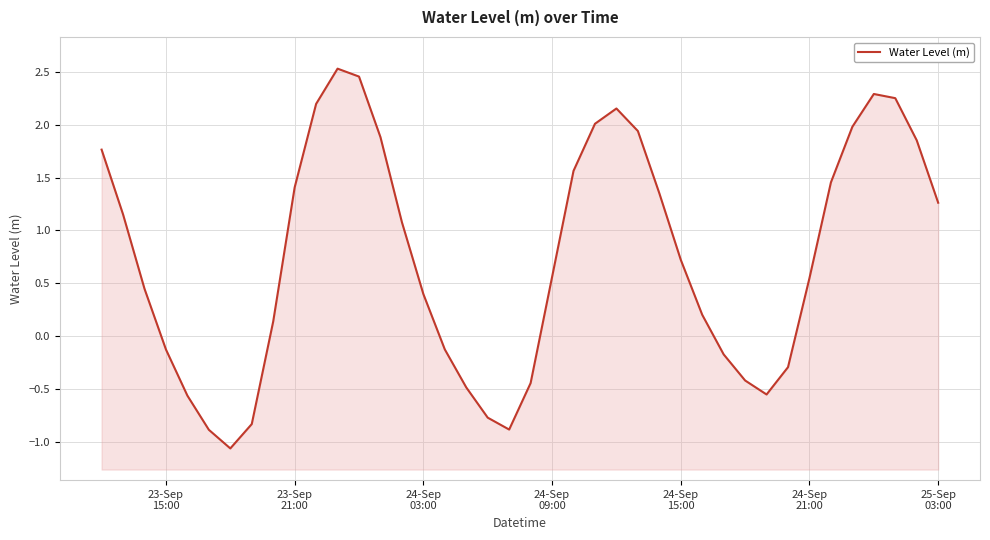

Count the number of values greater than 0.

26